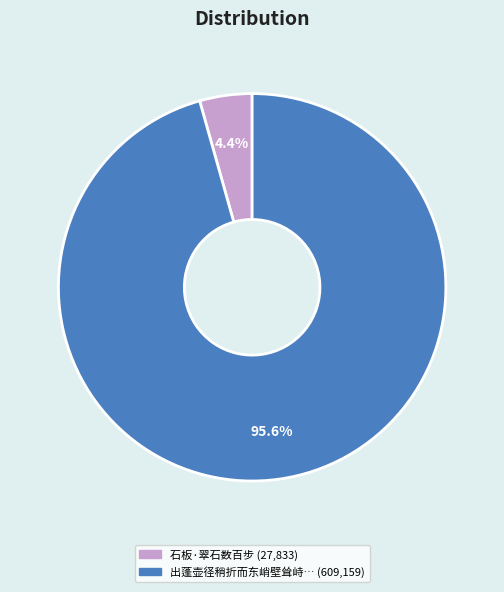

Is there a majority slice in this chart?

Yes